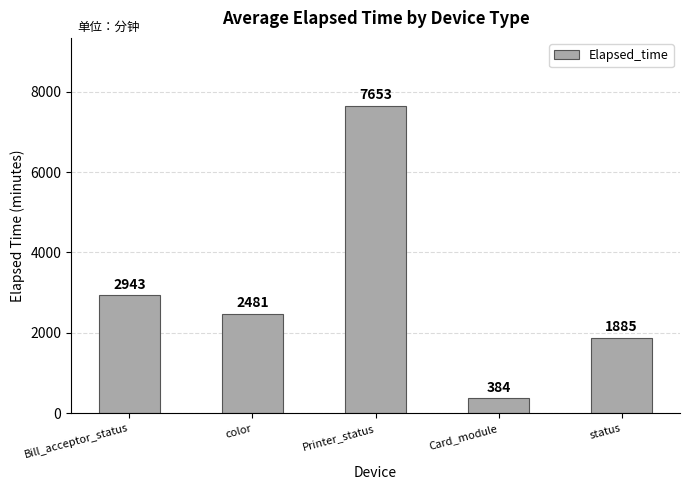

What is the label of the 1st bar from the right?

status